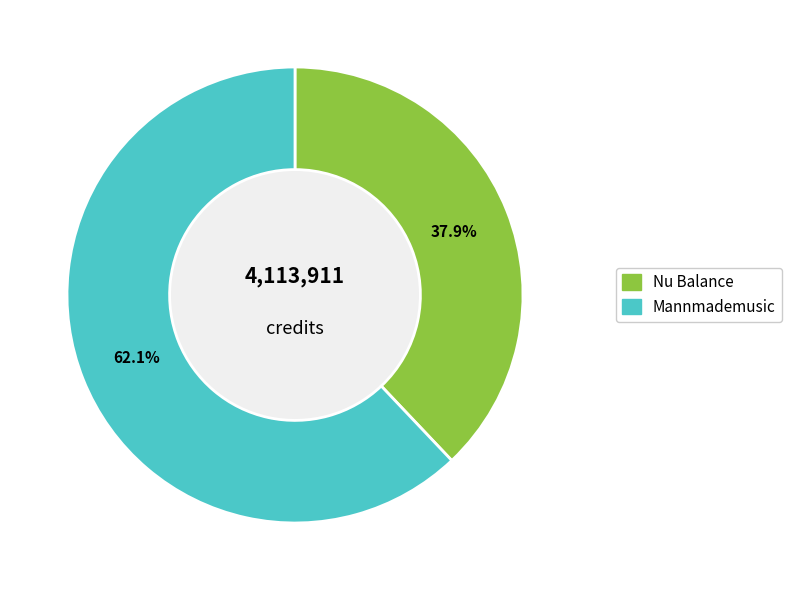

Count the number of slices in the pie.

2